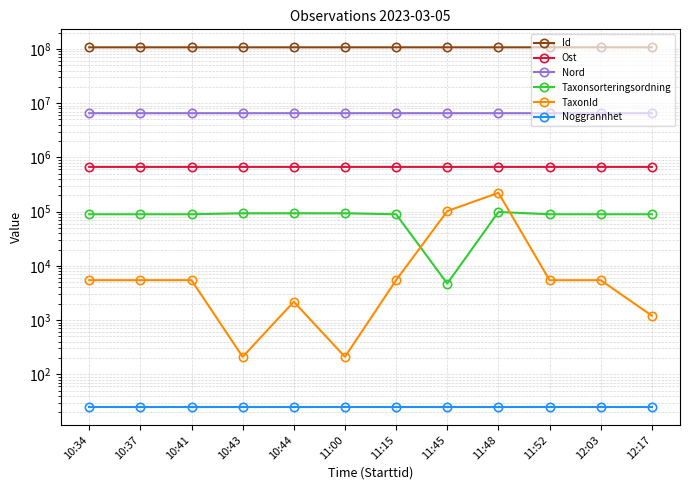

What is the total value across all series at 10:34?

114425070.6